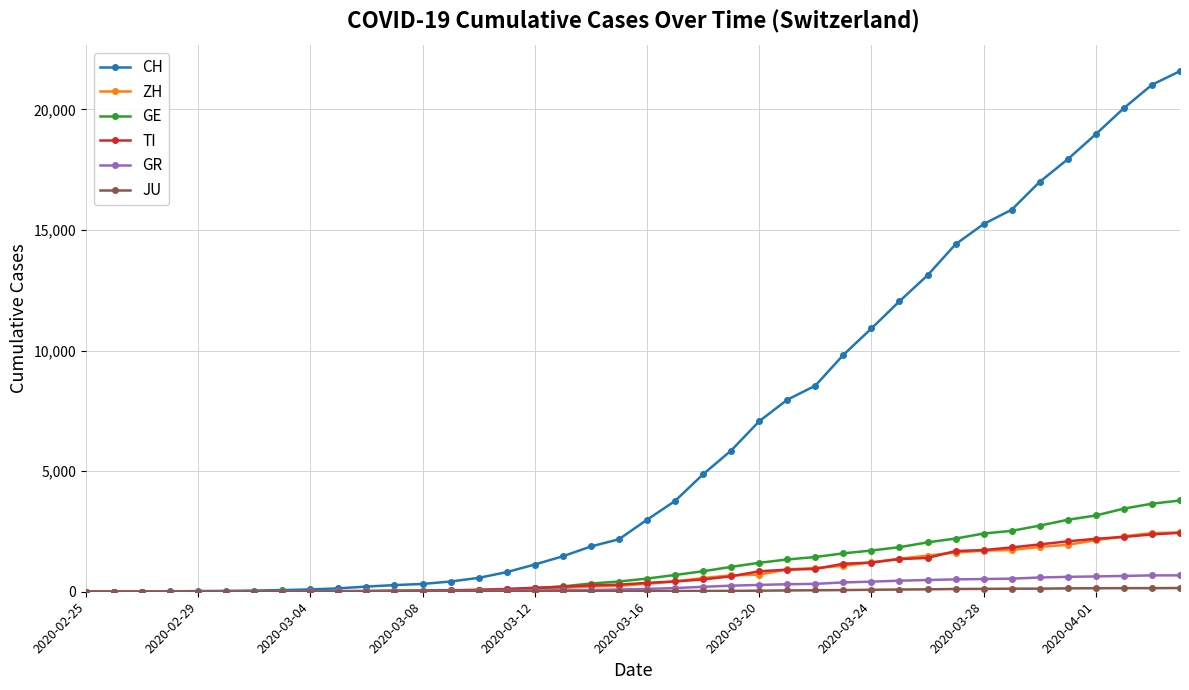

What is the greatest value displayed?

21583